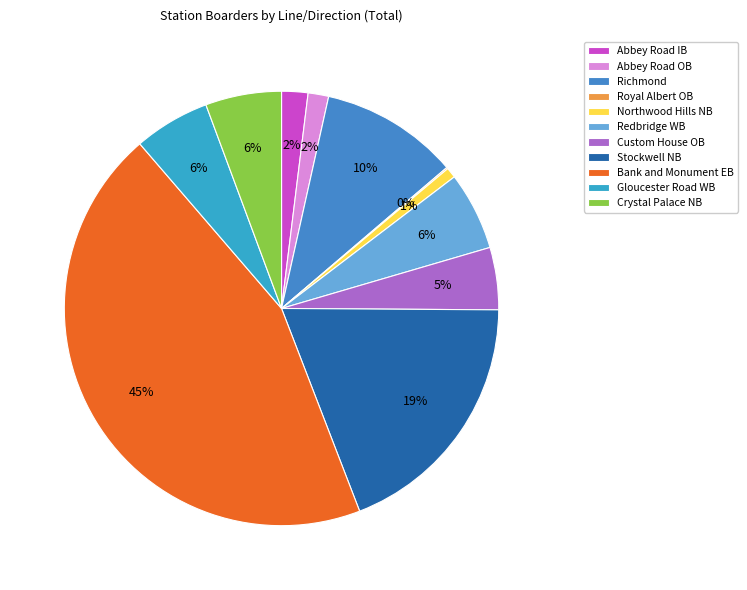

Count the number of slices in the pie.

11